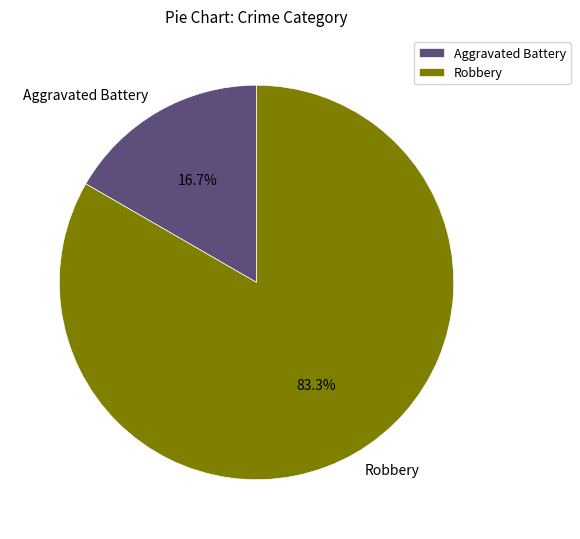

How many segments does this pie chart have?

2